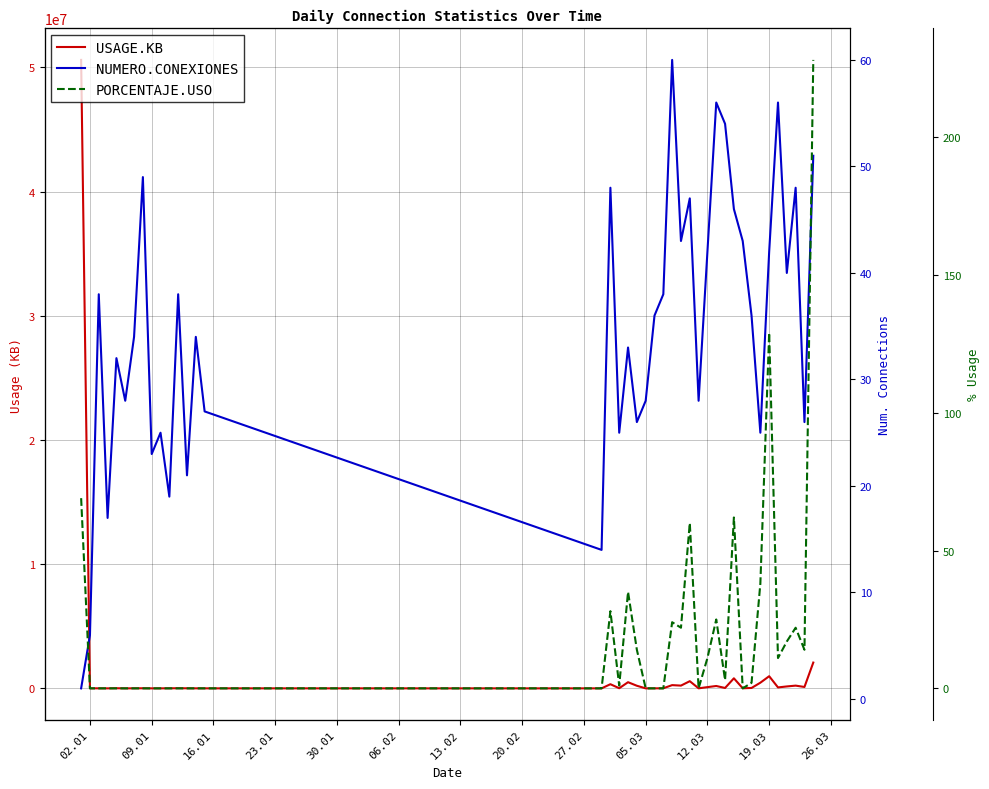

Reading left to right, what are all the values shown in this chart?

USAGE.KB: 50603773	4996	2869	1559	10895	935	4584	8706	1578	1413	5064	11886	6143	2698	2035	645	335606	11691	496773	210887	1614	2198	8560	261207	222895	578998	3435	100268	191669	32489	810329	8070	32472	457508	978918	76427	155641	221008	112940	2077821
NUMERO.CONEXIONES: 1	6	38	17	32	28	34	49	23	25	19	38	21	34	27	14	48	25	33	26	28	36	38	60	43	47	28	42	56	54	46	43	36	25	42	56	40	48	26	51
PORCENTAJE.USO: 69	0	0	0	0	0	0	0	0	0	0	0	0	0	0	0	28	1	35	14	0	0	0	24	22	60	0	11	25	3	62	0	2	38	129	11	17	22	14	228